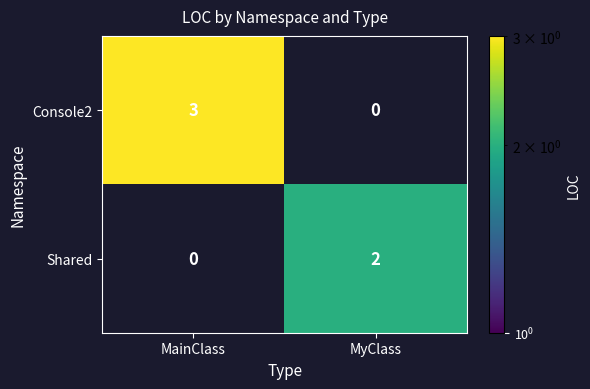

At which label is Shared closest to 1?

MainClass